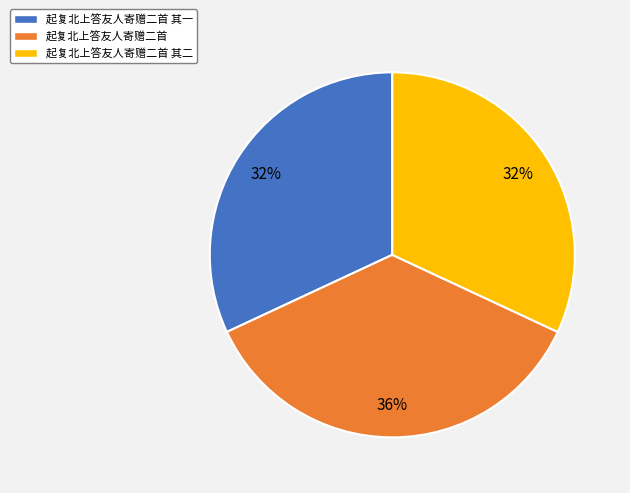

To the nearest percent, what percentage of the pie is 起复北上答友人寄赠二首 其二?

32%